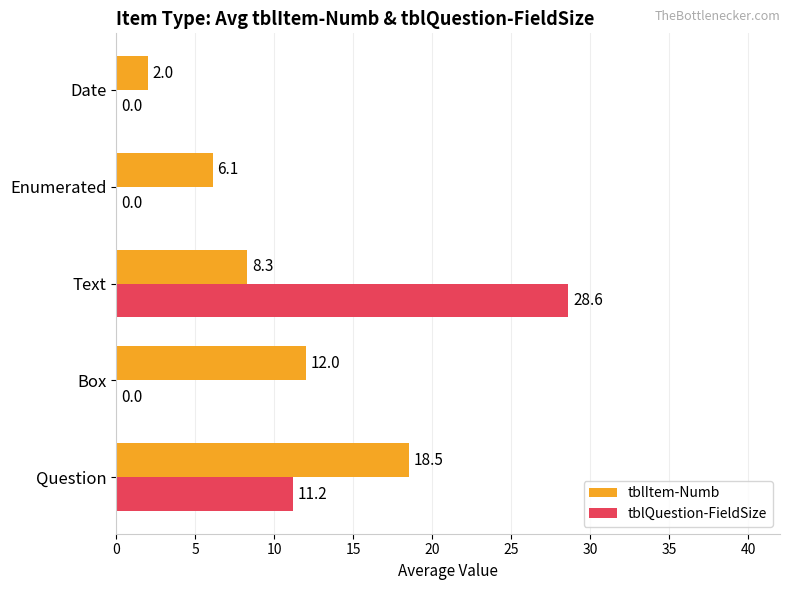

What is the total value across all series at Enumerated?

6.1